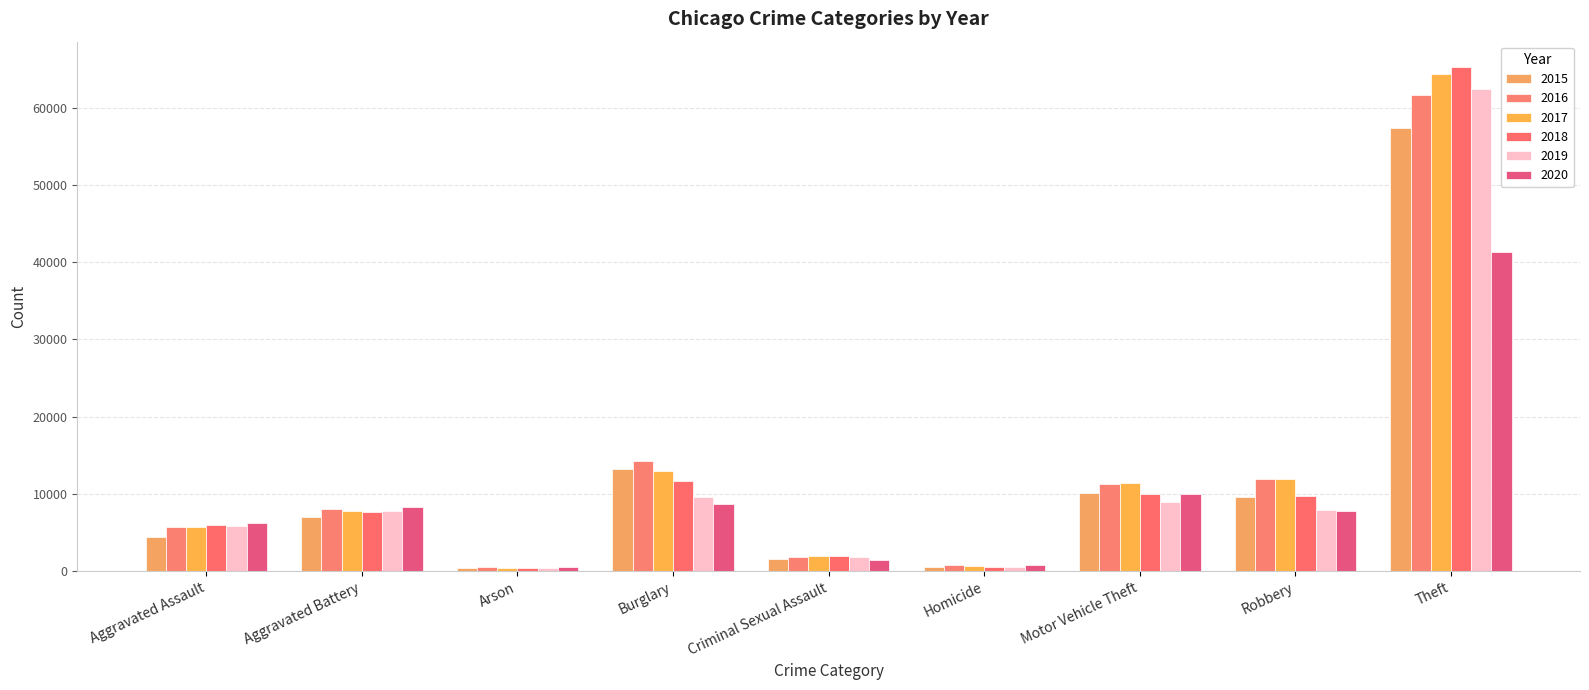

How many groups of bars are there?

9